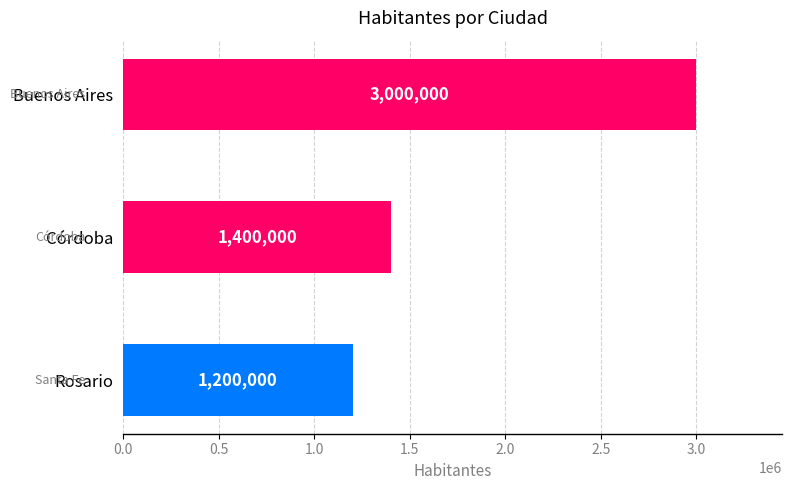

What position from the bottom is Córdoba?

2